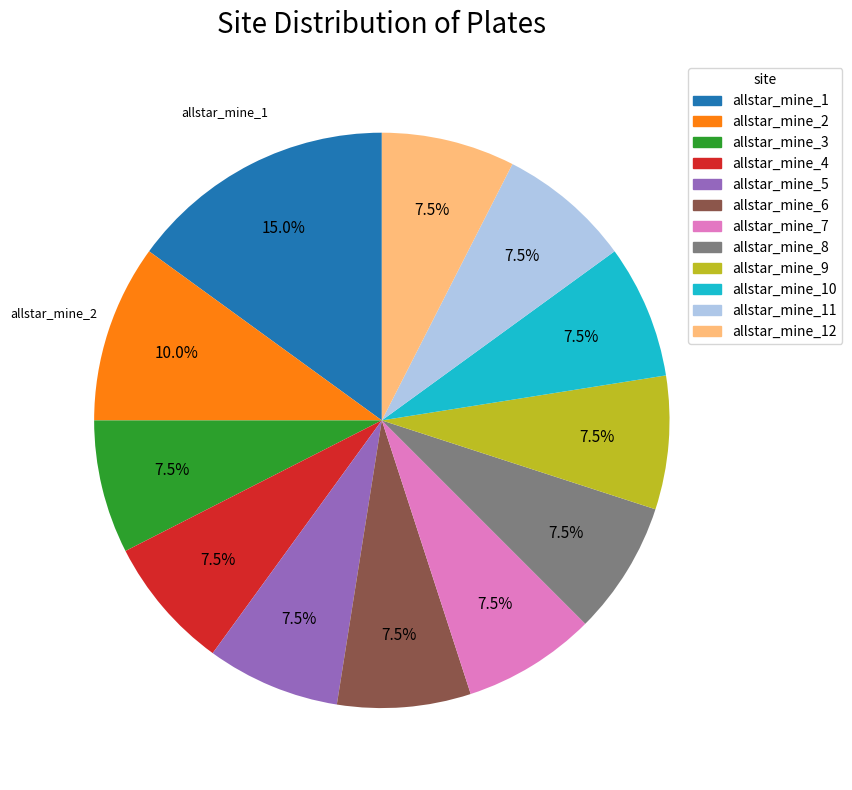

Is there any slice that represents more than half of the pie?

No